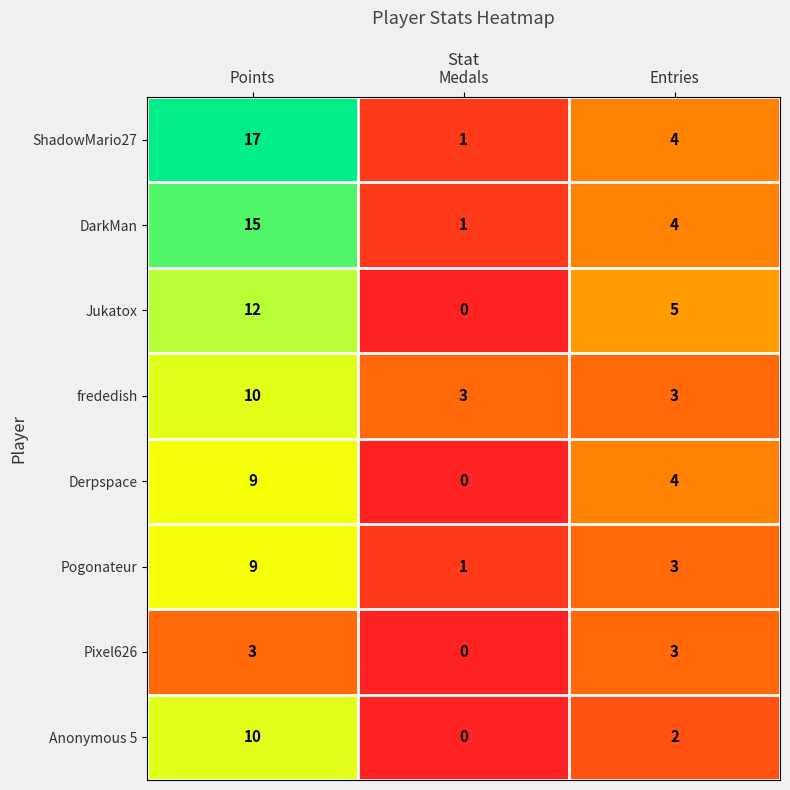

What is the sum of all ShadowMario27 values?

22